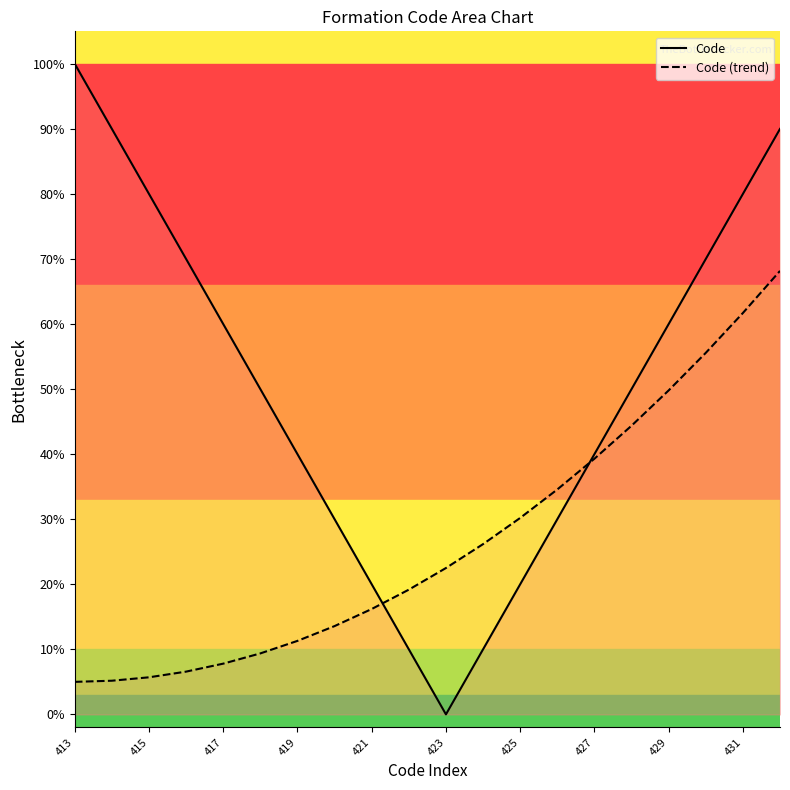

Is the value of Code (trend) at 415 greater than the value of Code at 425?

No